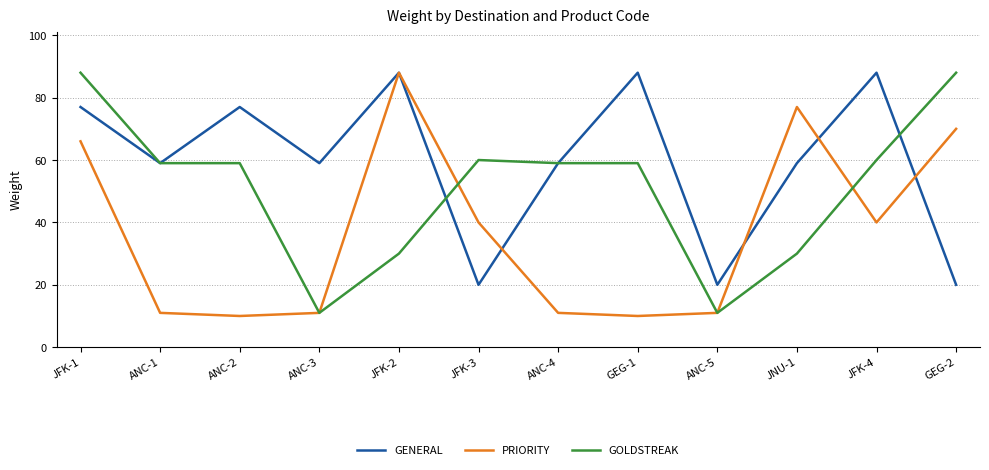

Count the number of data series in this chart.

3